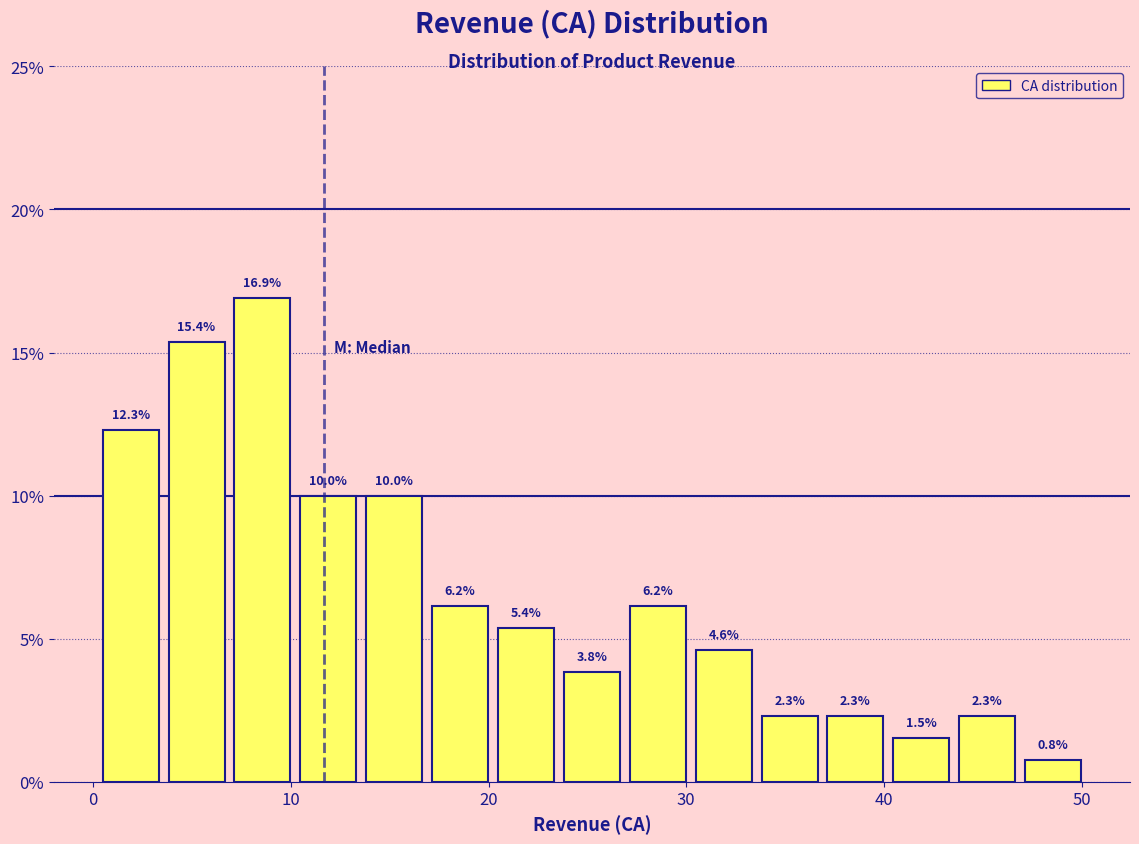

Around what value on the x-axis is the tallest bar? Give the approximate position of its centre, as read against the axis.

9